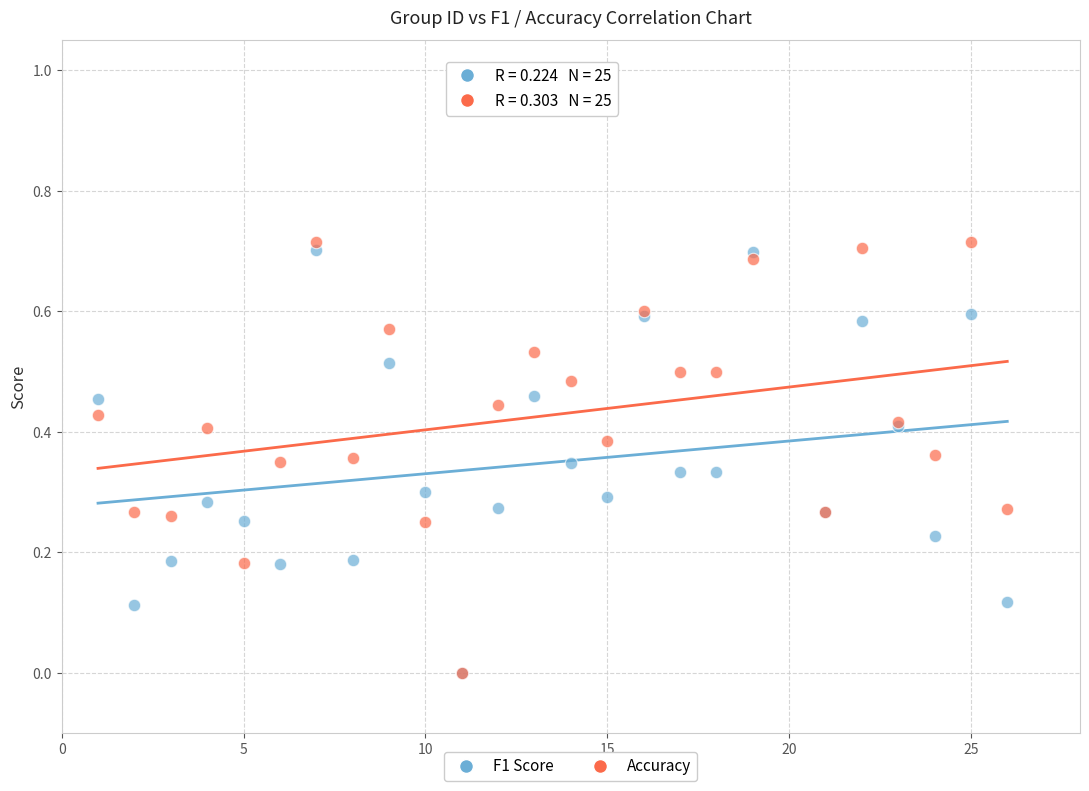

What are all the series names shown in the legend?

F1 Score, Accuracy